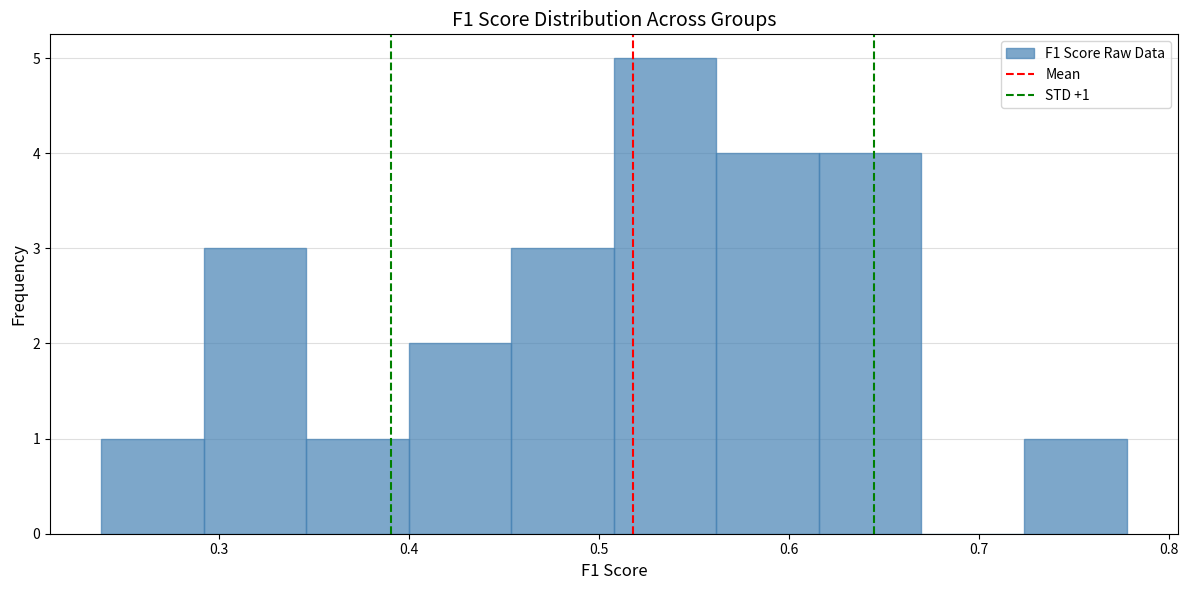

Which range on the x-axis has the tallest bar?

0.51 to 0.56